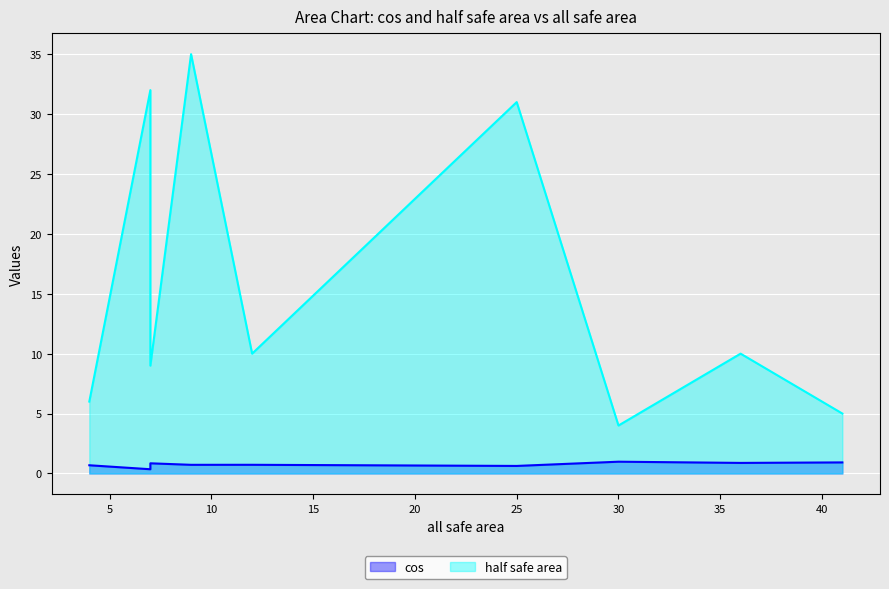

What is the sum of all cos values?

6.7